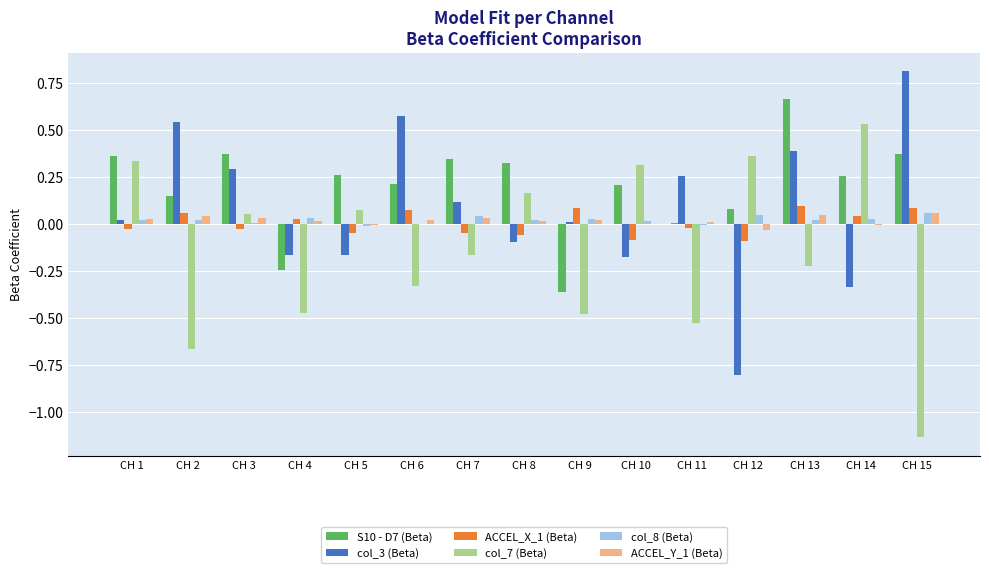

What is the greatest value displayed?

0.8